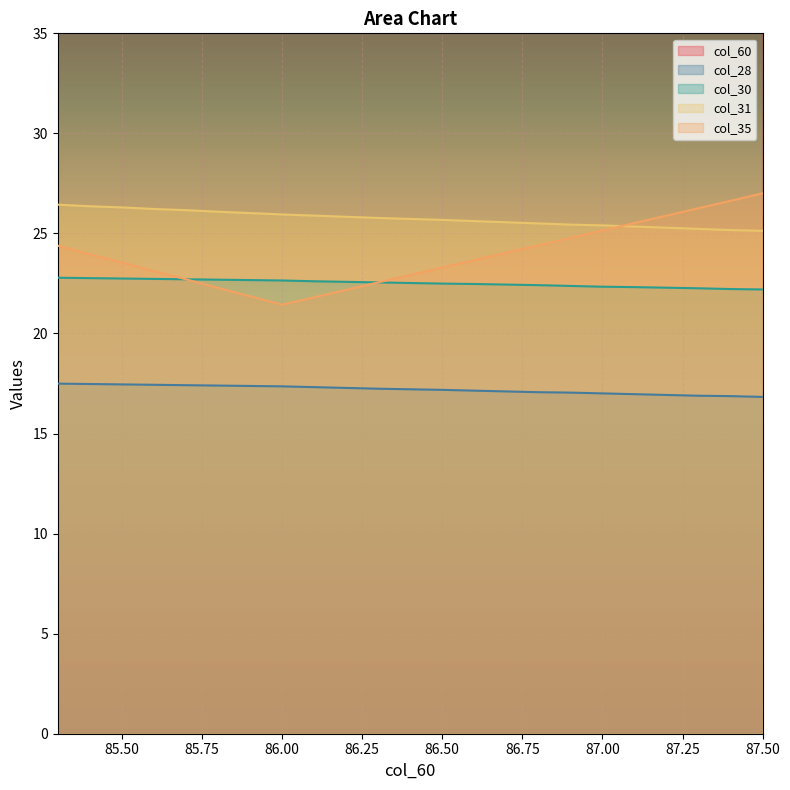

The col_30 series shows 7.0 at 85.5. True or false?

False